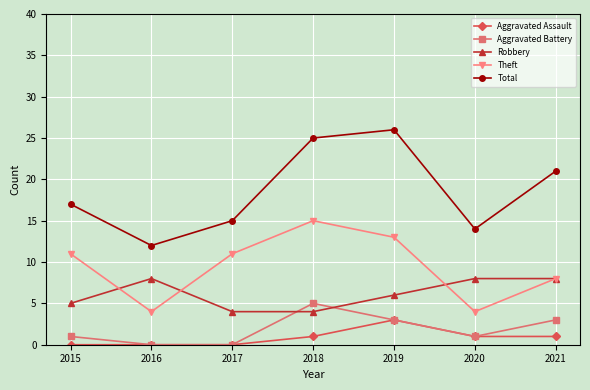

Count the number of categories in the chart.

7